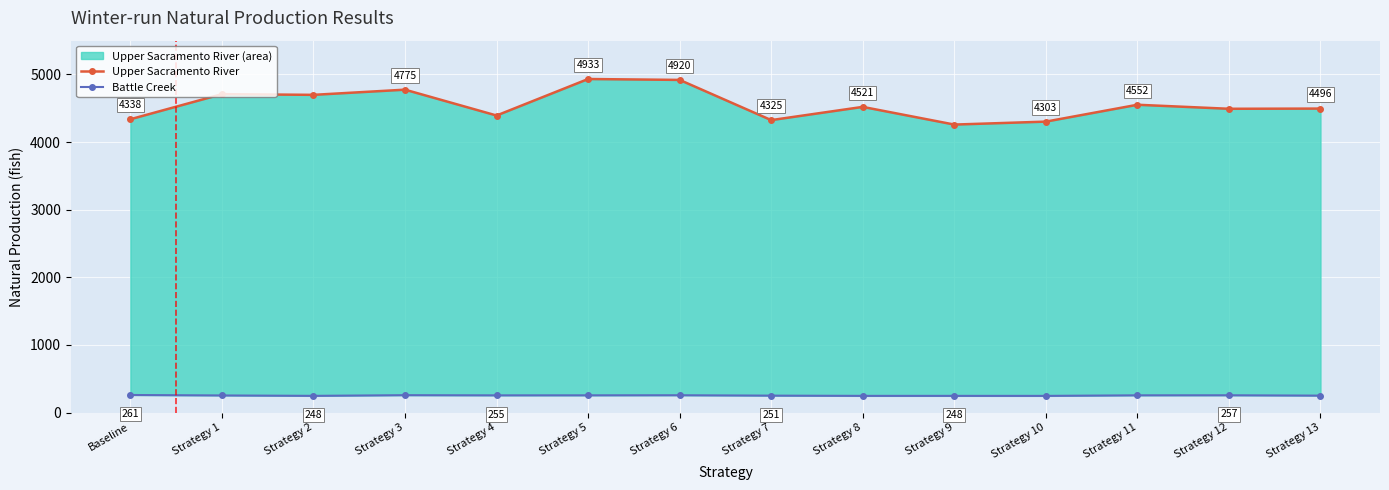

At which category is the sum across all series the highest?

Strategy 5